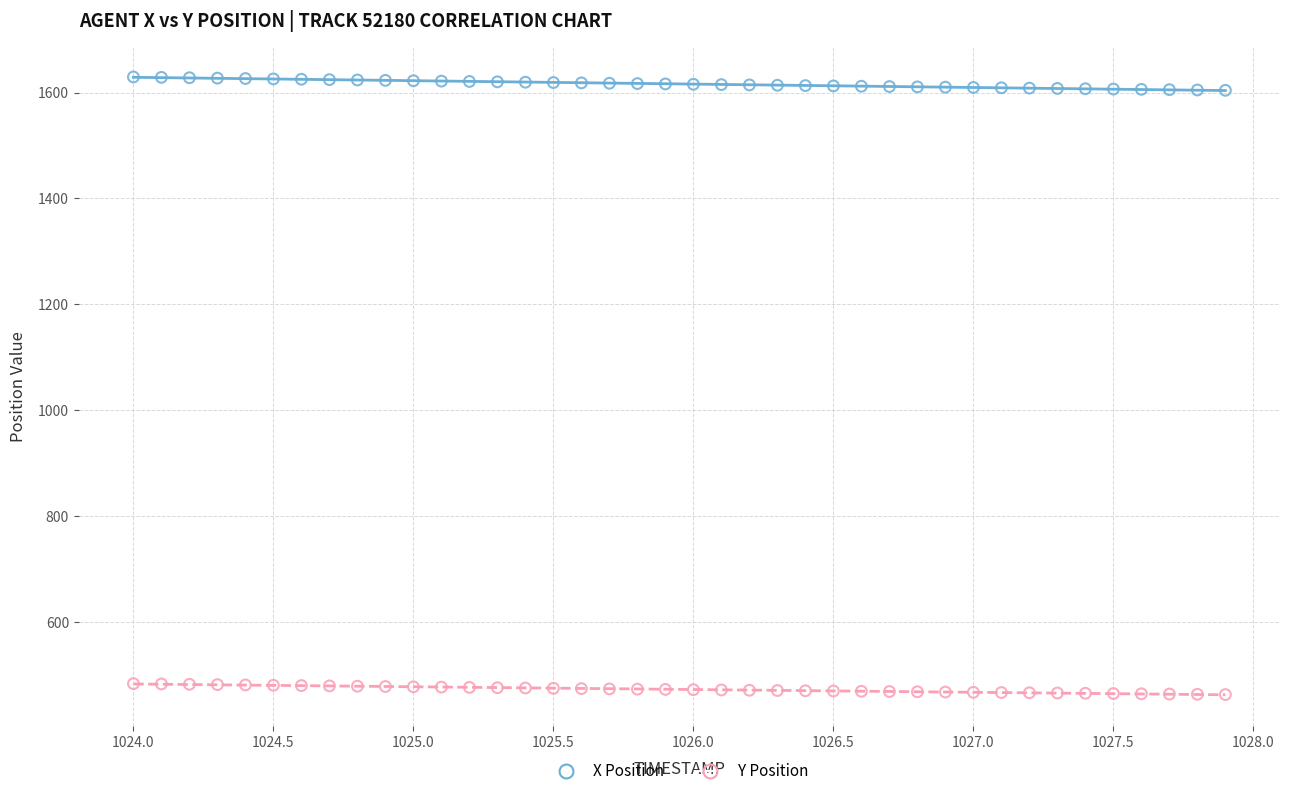

Across all data points, what is the range of Y values (max minus min)?

1167.0